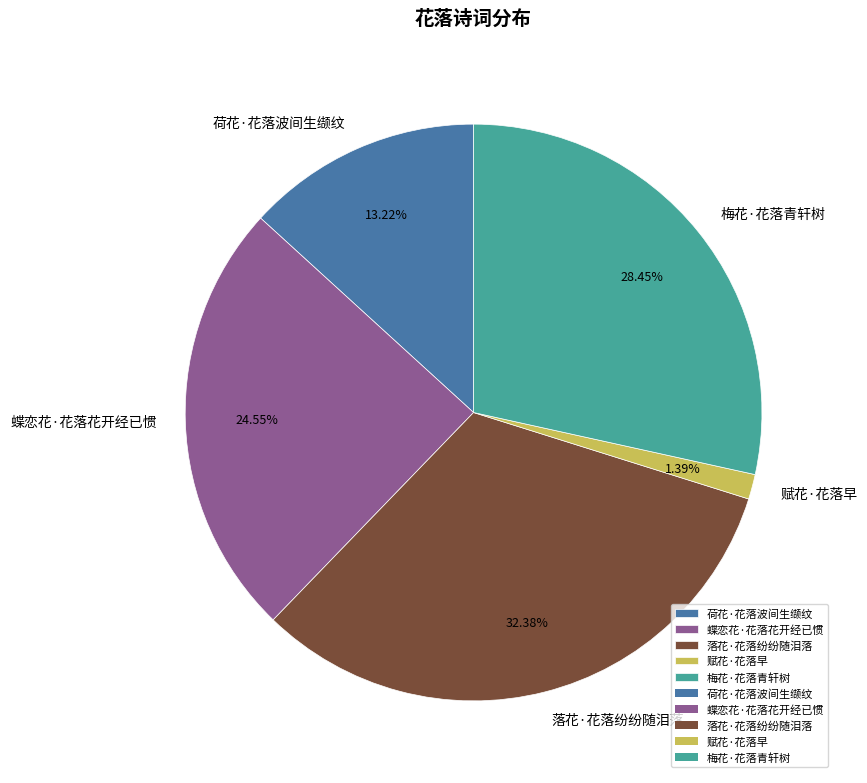

Which slice is the smallest?

赋花·花落早